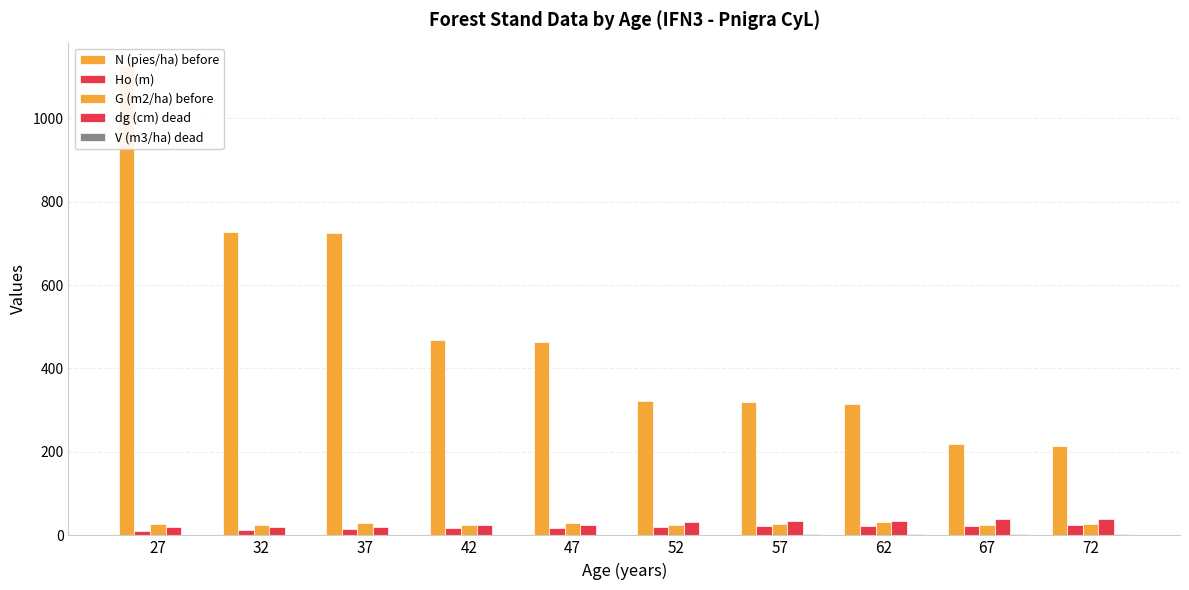

What is the average value of the G (m2/ha) before series?

27.3